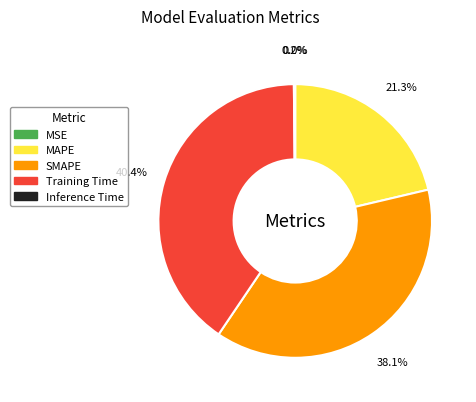

Which slice is the largest?

Training Time